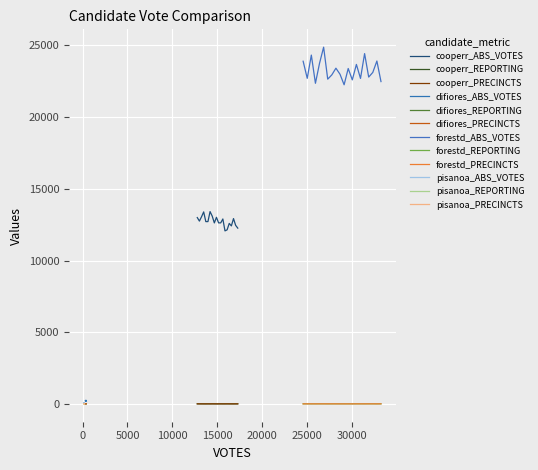

True or false: cooperr_ABS_VOTES and cooperr_REPORTING intersect in this chart.

False